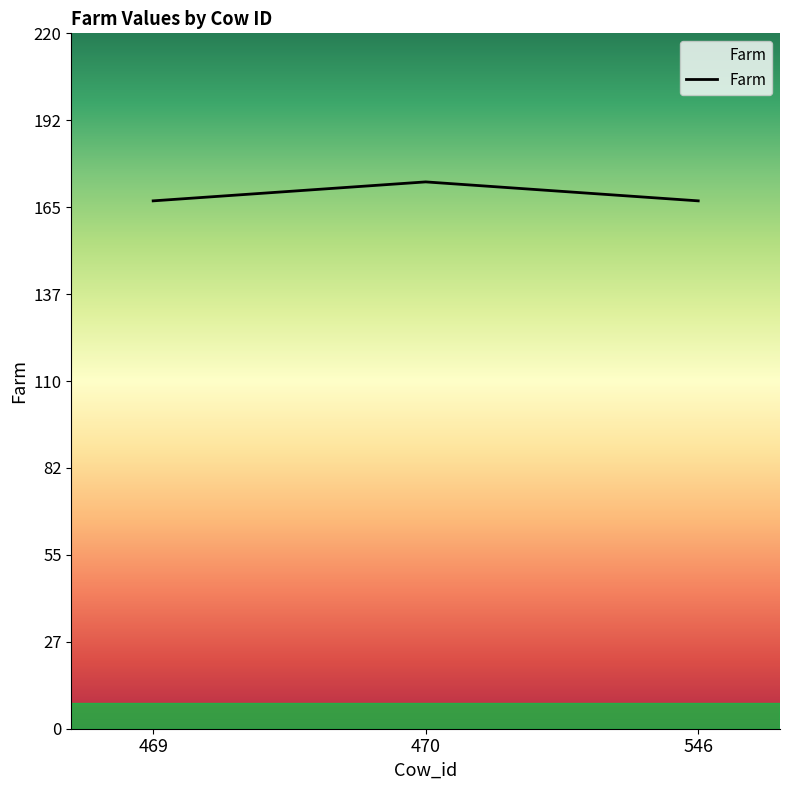

What is the greatest value displayed?

173